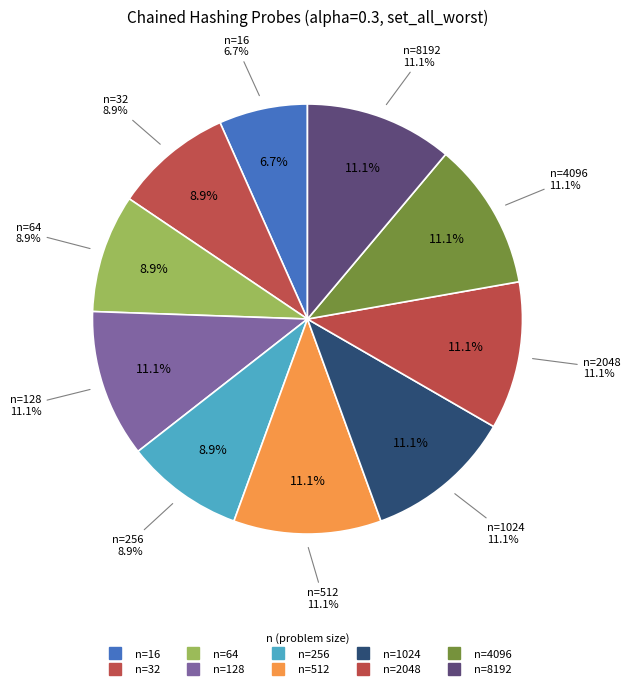

What percentage is the 4096 slice, to the nearest percent?

11%